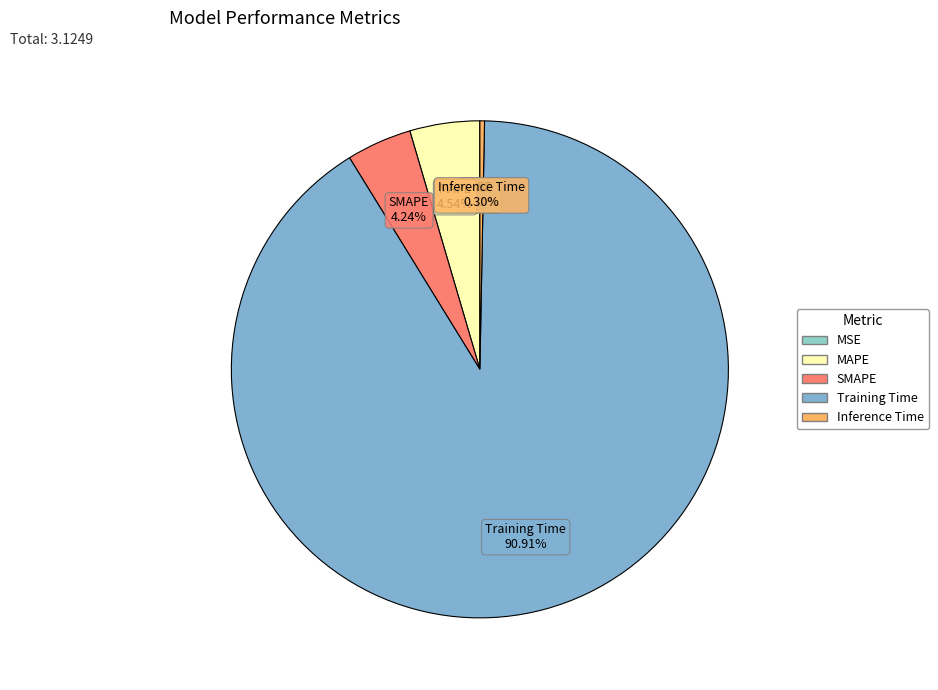

Is it true that SMAPE is 4% of the pie?

True